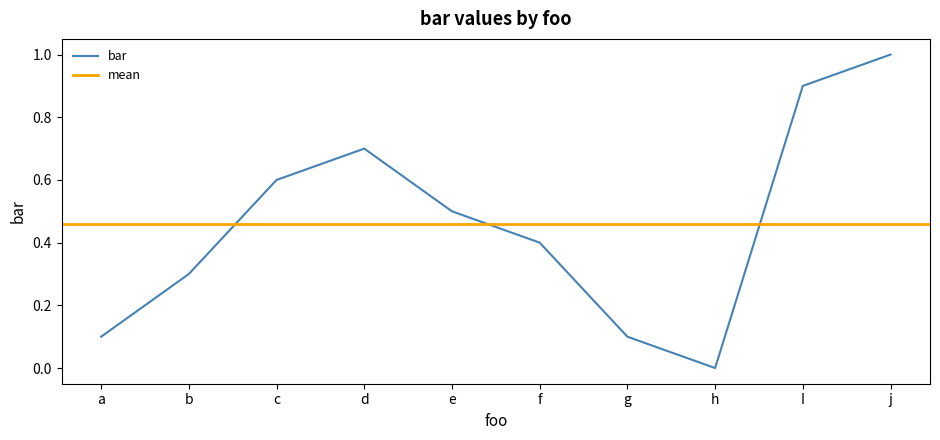

What is the difference between the maximum and second lowest values?

0.9